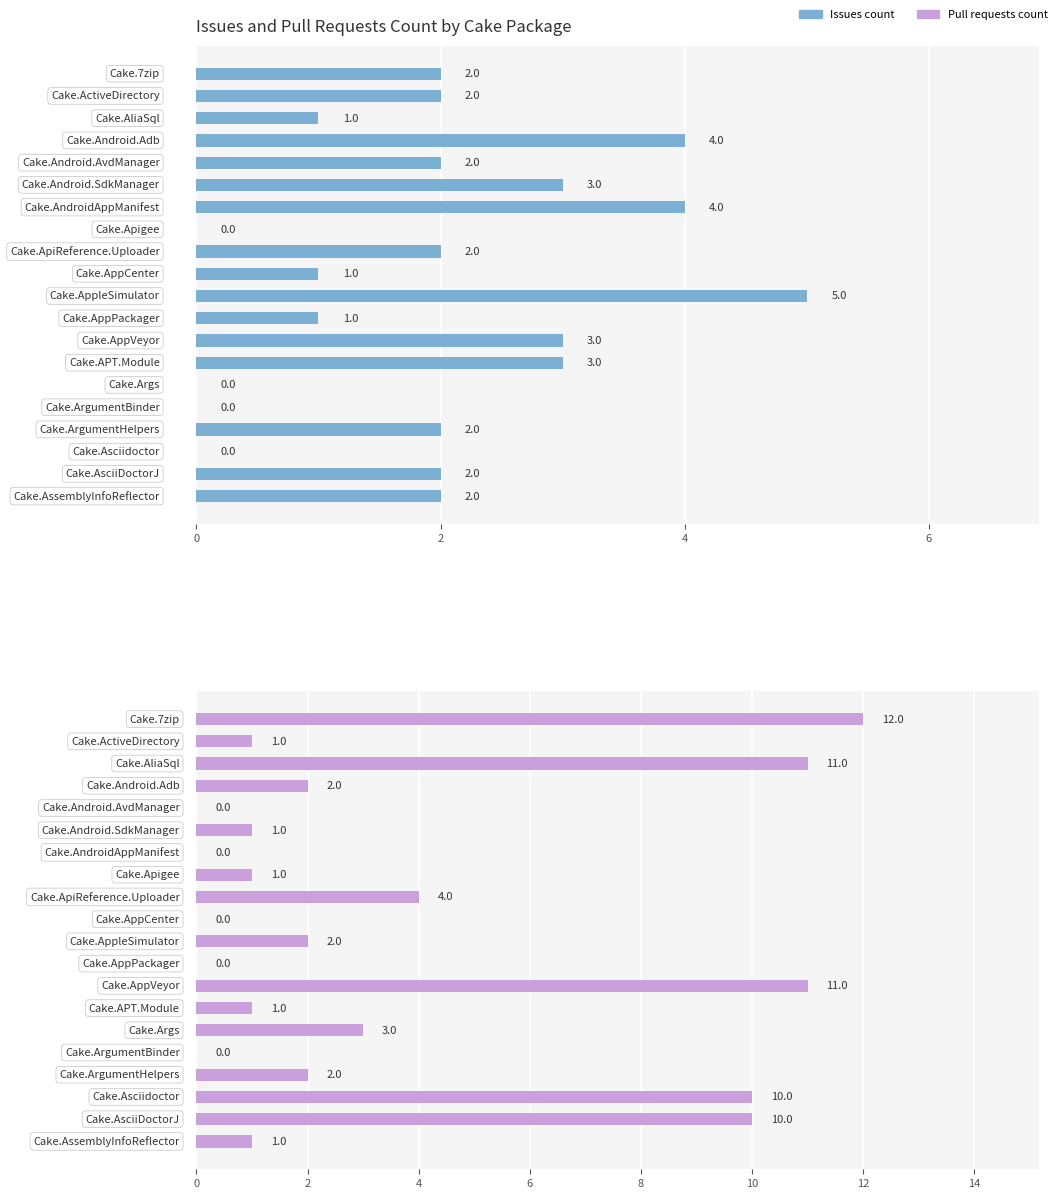

Which series has the largest total across all categories?

Pull requests count